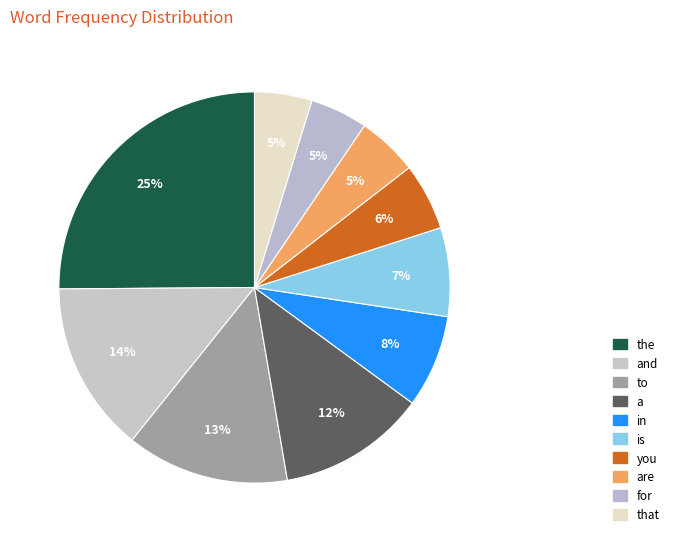

How many slices are in this pie chart?

10